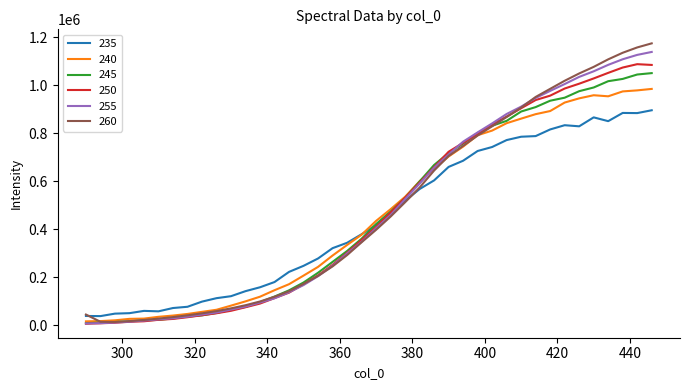

At how many categories does at least one series exceed 200945?

26